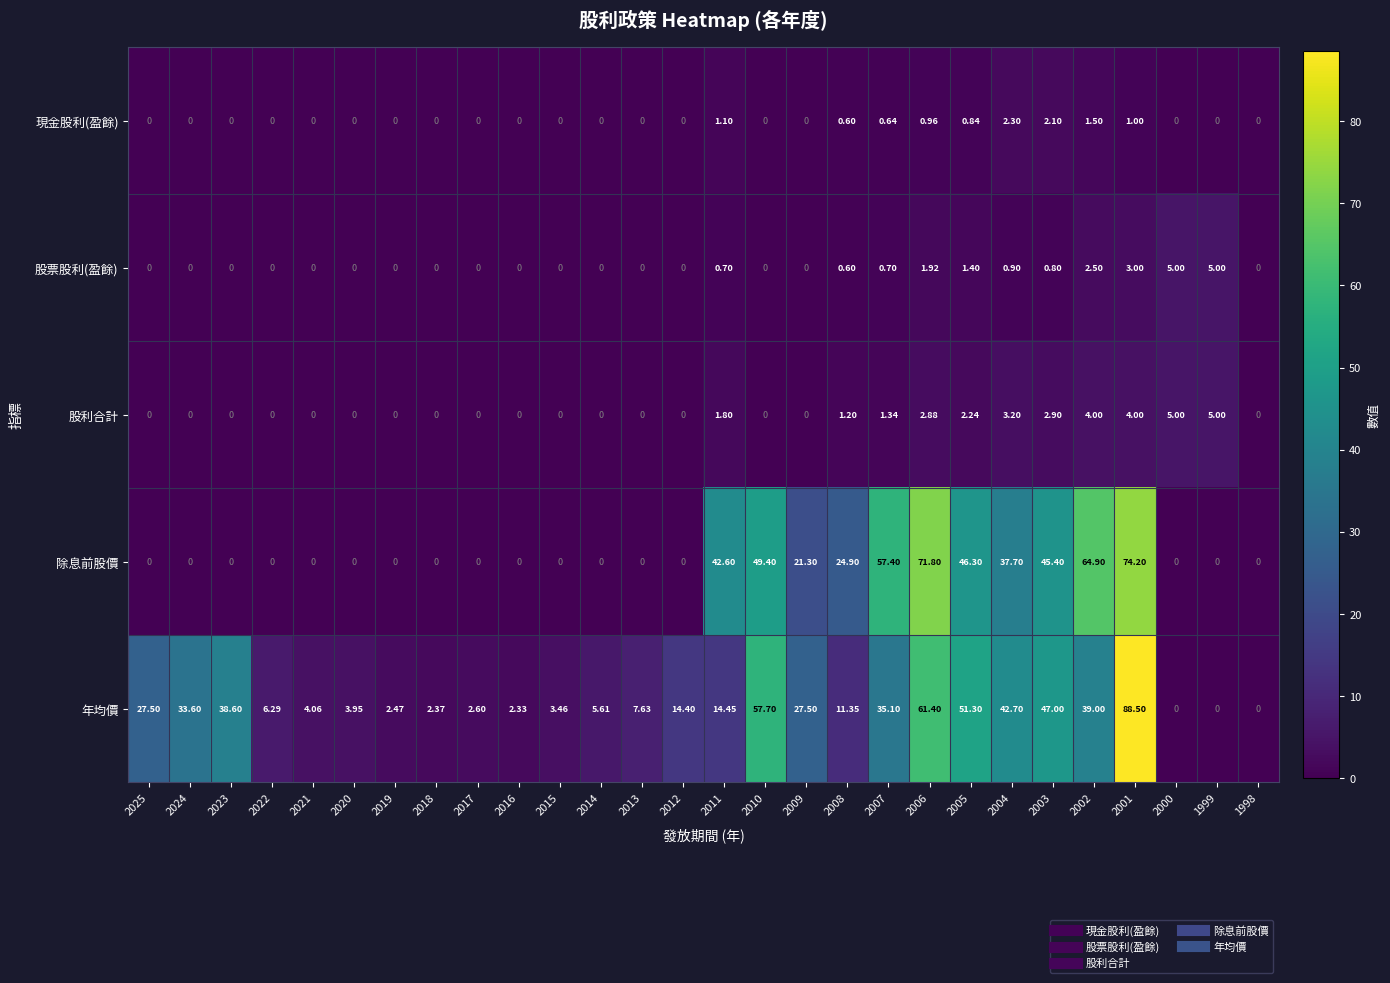

Count the number of data series in this chart.

5